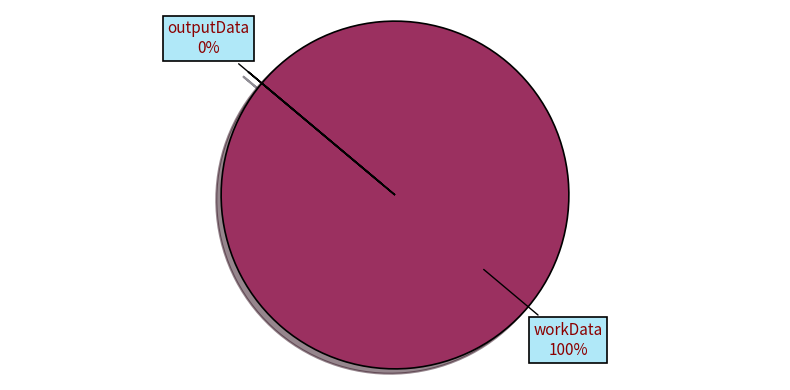

Rank the categories by value from highest to lowest.

workData, outputData